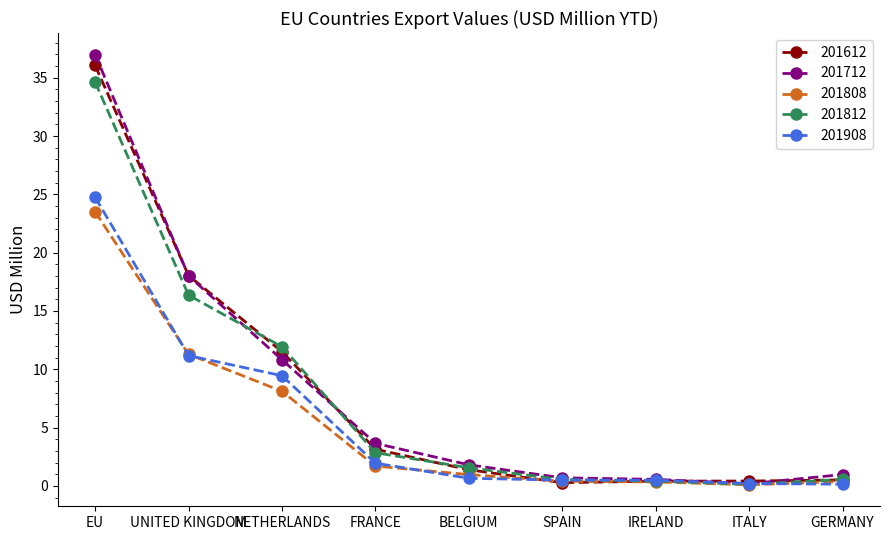

What is the value of the 201812 point at the 2nd from the left?

16.4